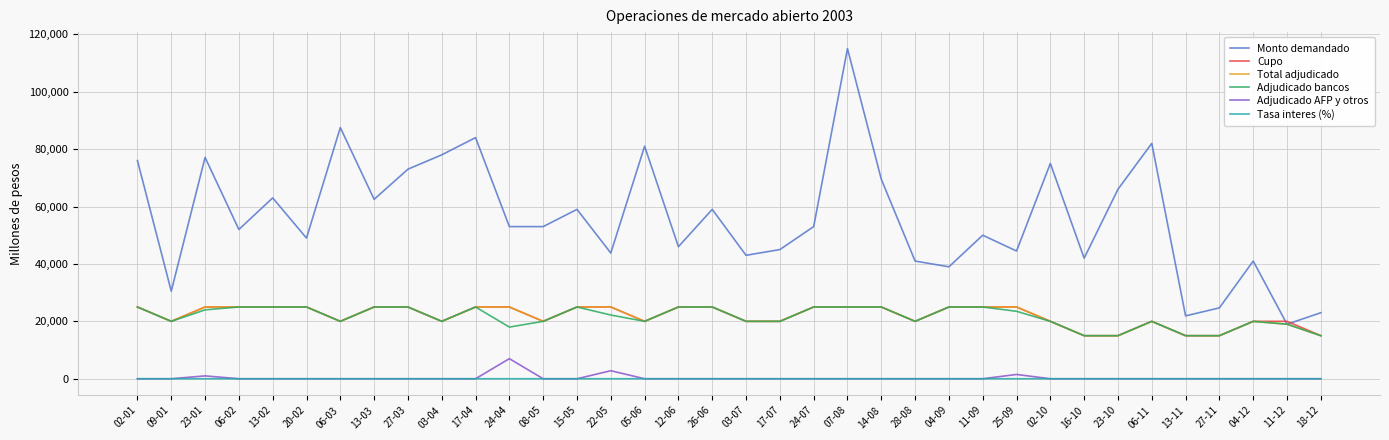

What is the maximum value shown in the chart?

115000.0